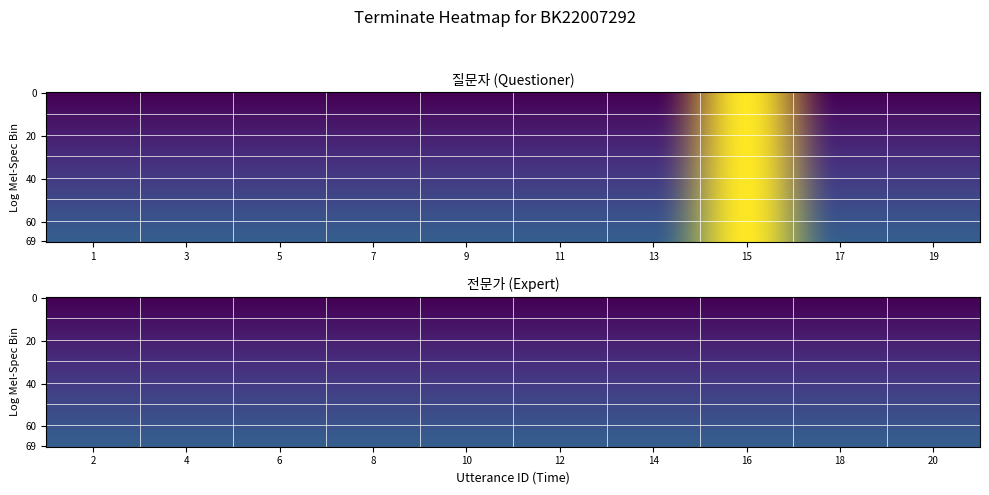

Between 9 and 11, which series saw the biggest shift?

질문자